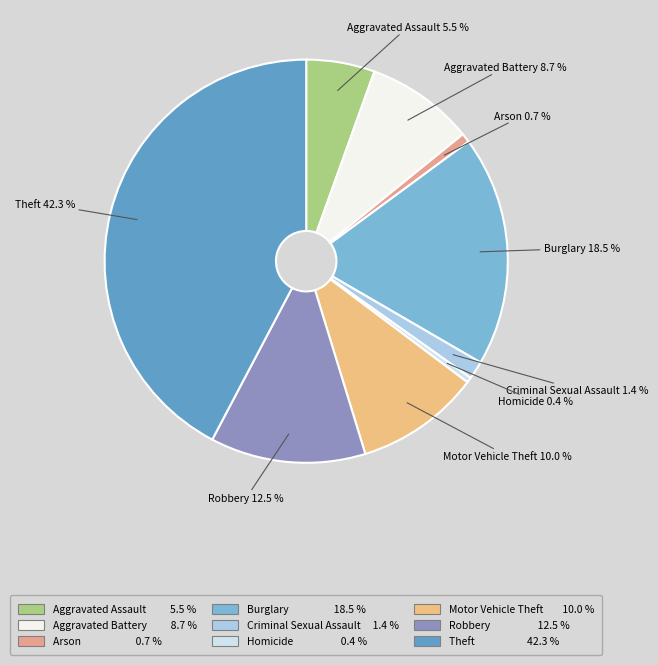

How many slices are in this pie chart?

9